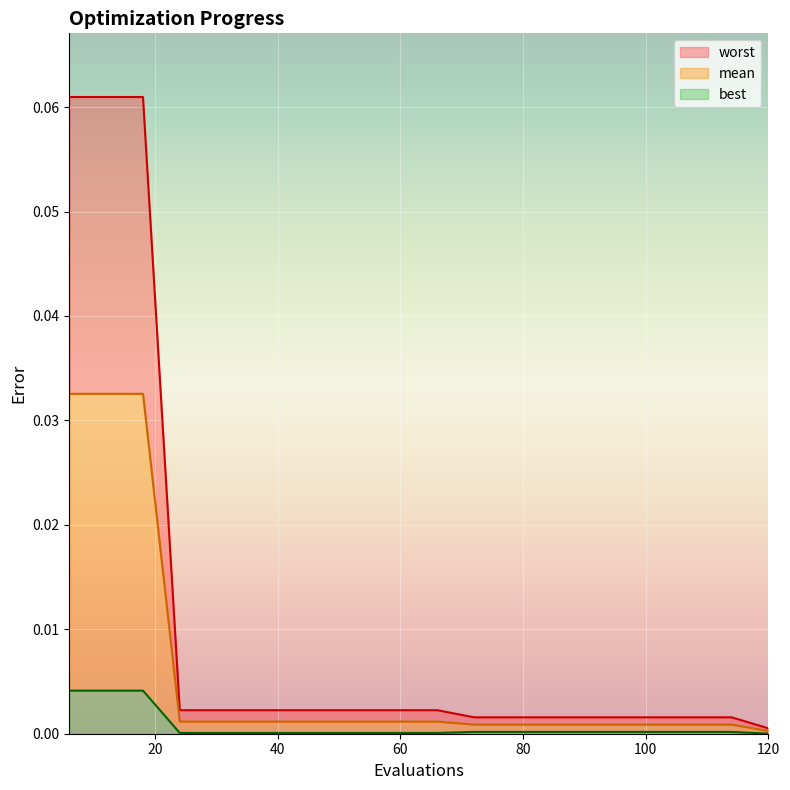

Reading left to right, what are all the values shown in this chart?

mean: 6=0.0	12=0.0	18=0.0	24=0.0	30=0.0	36=0.0	42=0.0	48=0.0	54=0.0	60=0.0	66=0.0	72=0.0	78=0.0	84=0.0	90=0.0	96=0.0	102=0.0	108=0.0	114=0.0	120=0.0
best: 6=0.0	12=0.0	18=0.0	24=0.0	30=0.0	36=0.0	42=0.0	48=0.0	54=0.0	60=0.0	66=0.0	72=0.0	78=0.0	84=0.0	90=0.0	96=0.0	102=0.0	108=0.0	114=0.0	120=0.0
worst: 6=0.1	12=0.1	18=0.1	24=0.0	30=0.0	36=0.0	42=0.0	48=0.0	54=0.0	60=0.0	66=0.0	72=0.0	78=0.0	84=0.0	90=0.0	96=0.0	102=0.0	108=0.0	114=0.0	120=0.0